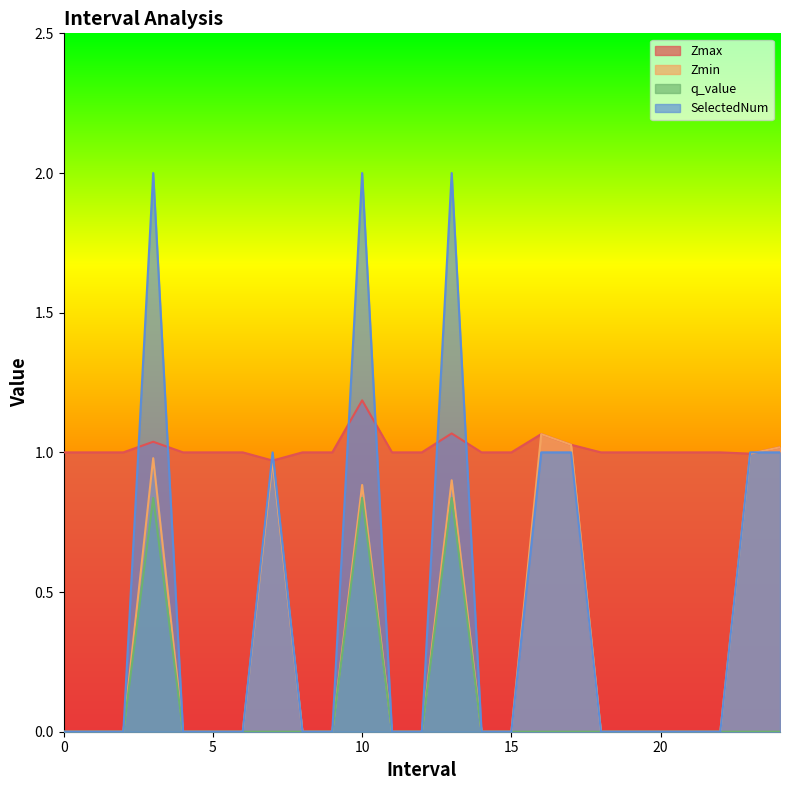

What is the sum of all SelectedNum values?

11.0